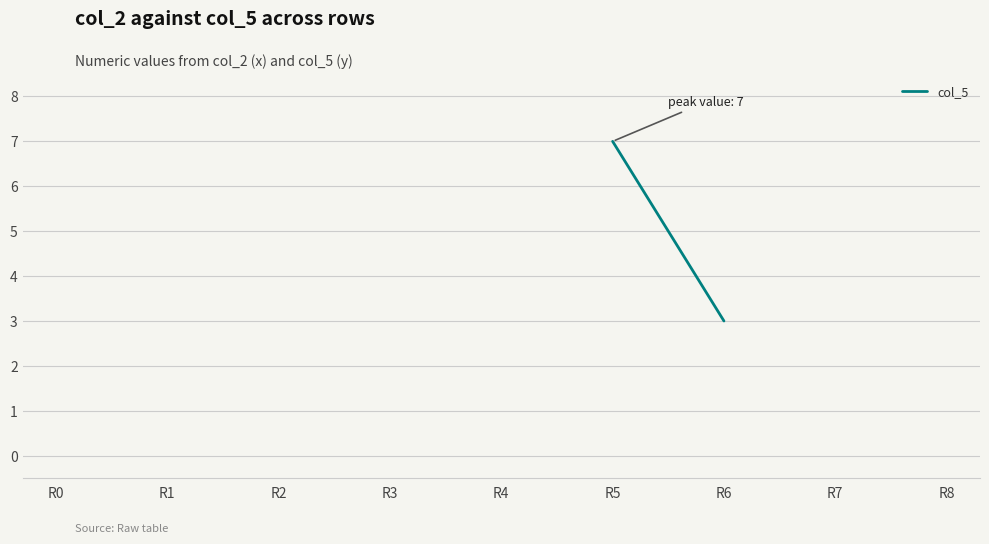

Between R0 and R5, which is larger?

R5